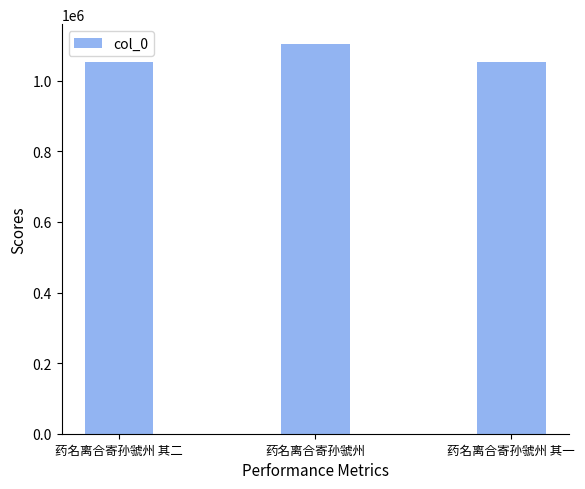

Does the chart contain any negative values?

No